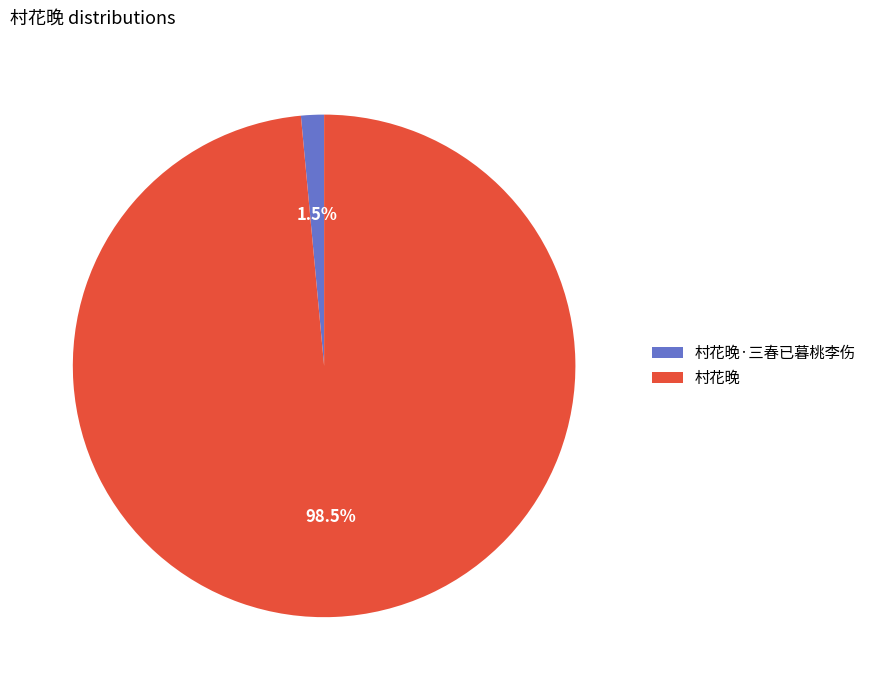

Which slice represents more than half of the pie?

村花晚